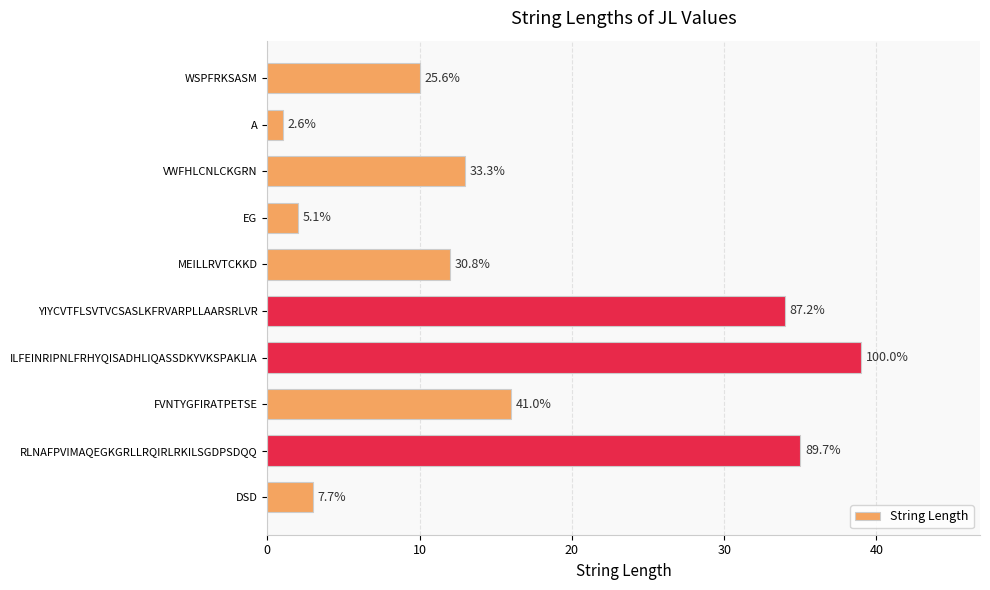

Does the chart contain any negative values?

No